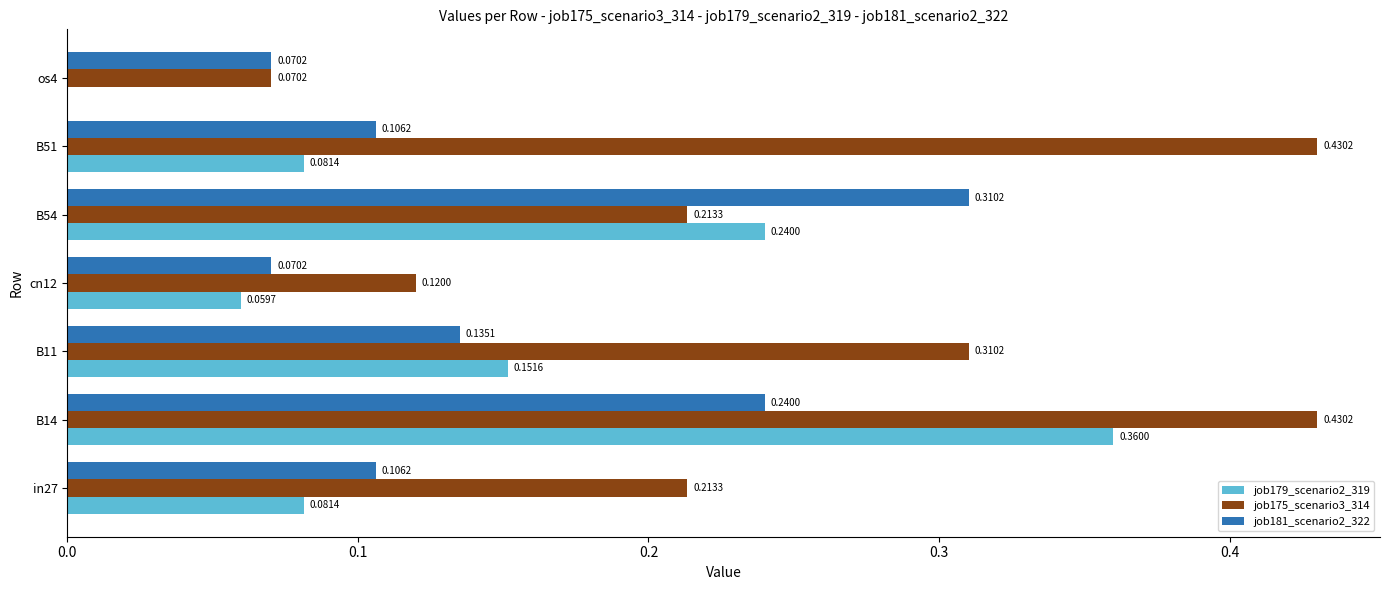

Is the value of job181_scenario2_322 at B11 greater than the value of job179_scenario2_319 at B14?

No